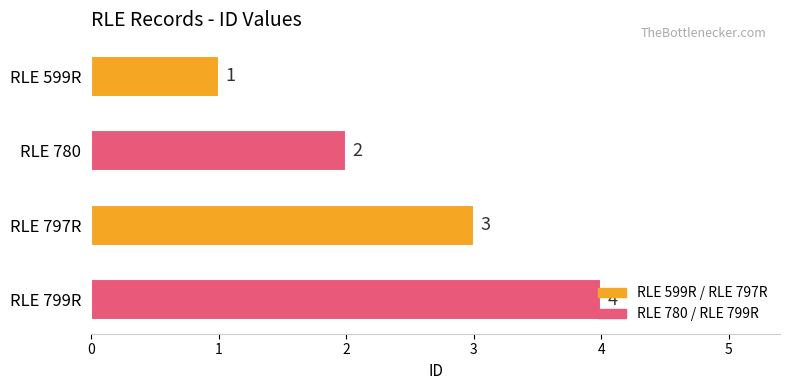

List the labels in order of value, largest first.

RLE 799R, RLE 797R, RLE 780, RLE 599R